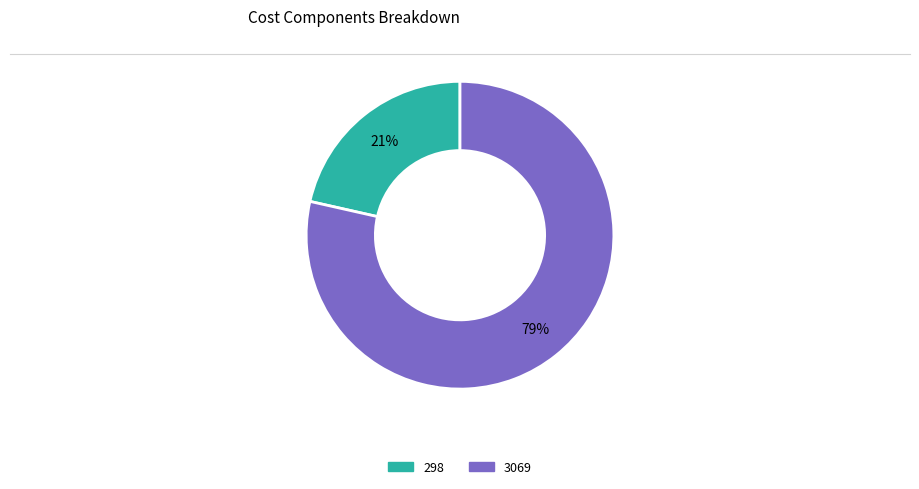

True or false: 298 accounts for 21% of the total.

True